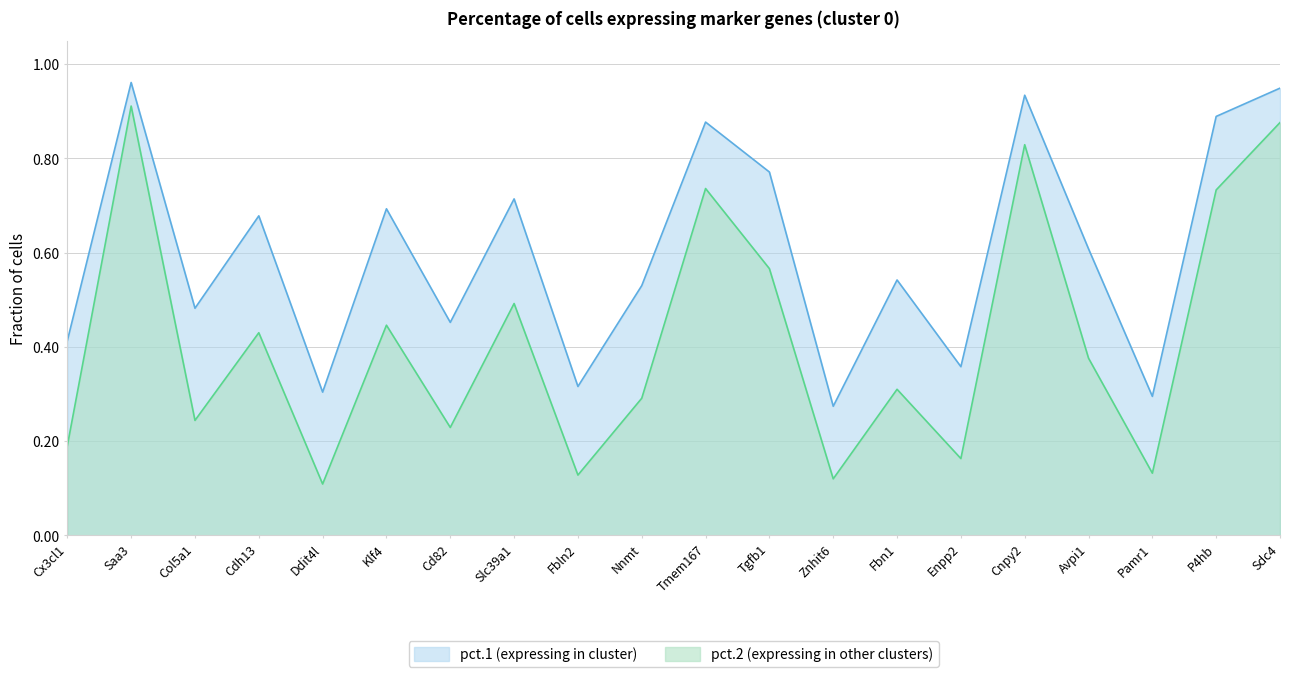

What is the difference between the maximum and minimum values in the pct.2 series?

0.8